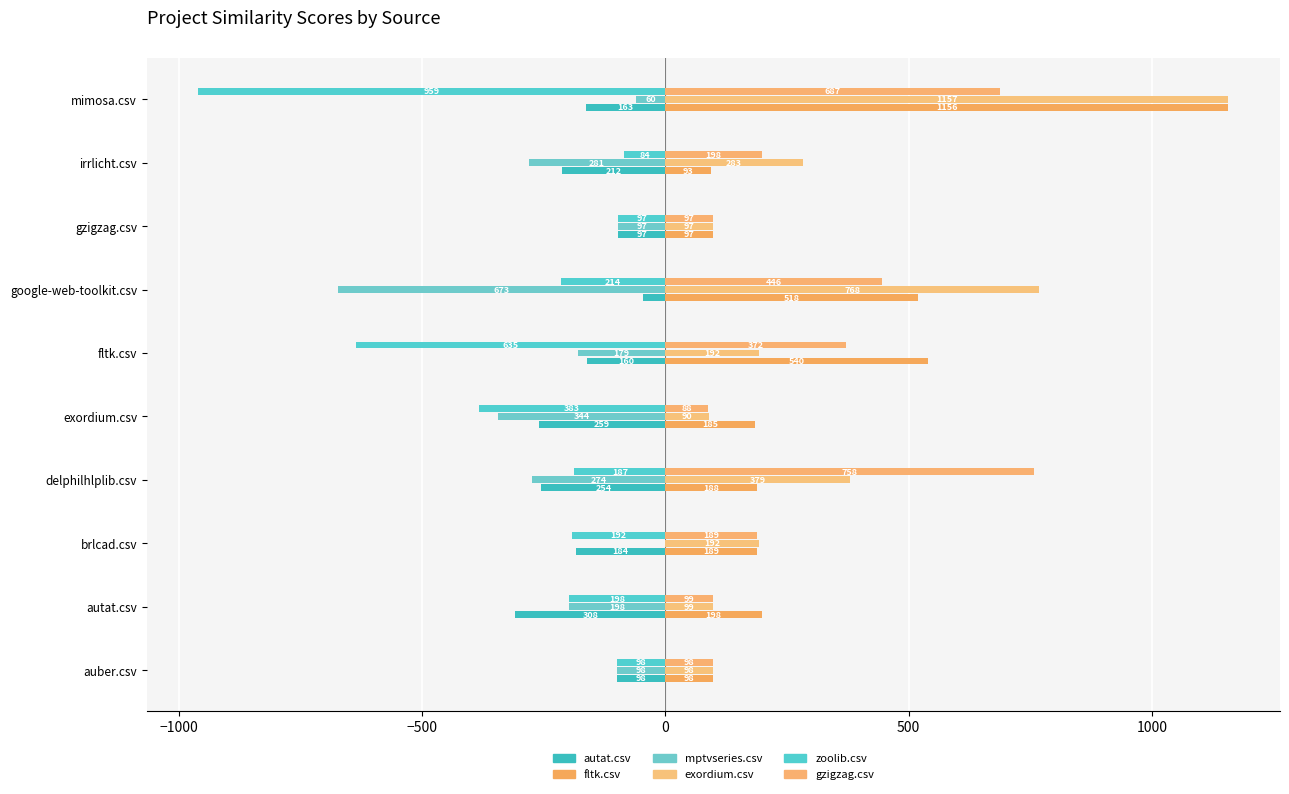

How many data points in autat.csv are above -163?

4